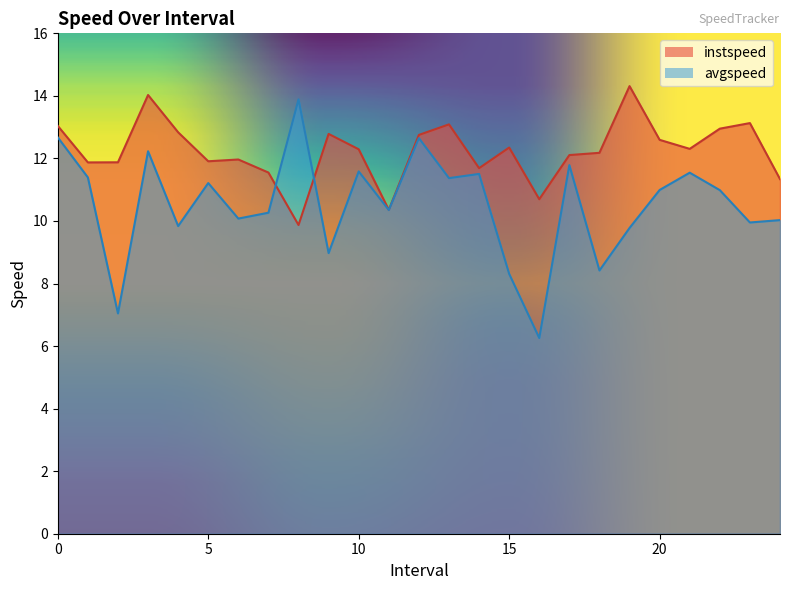

Which series has the widest spread of values?

avgspeed